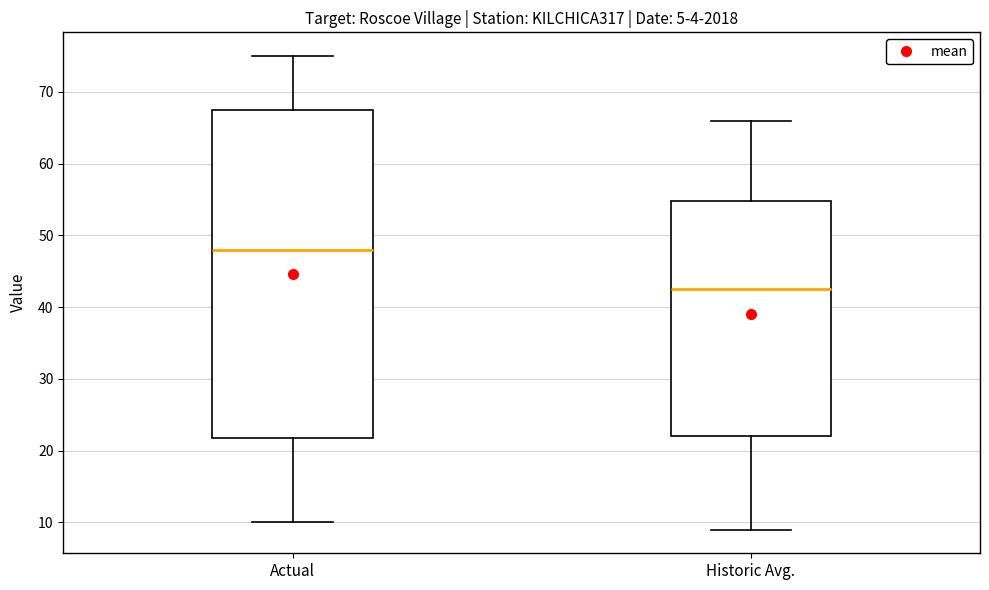

Which box has the highest median line?

Actual